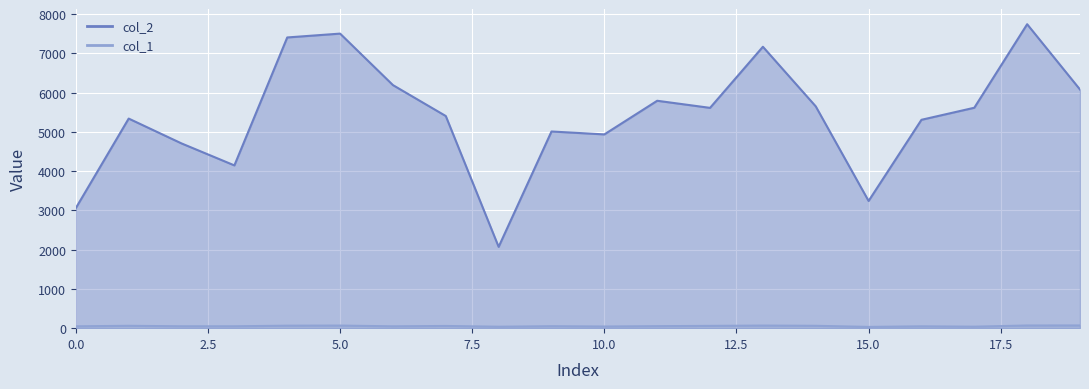

True or false: col_2 and col_1 cross at least once.

False